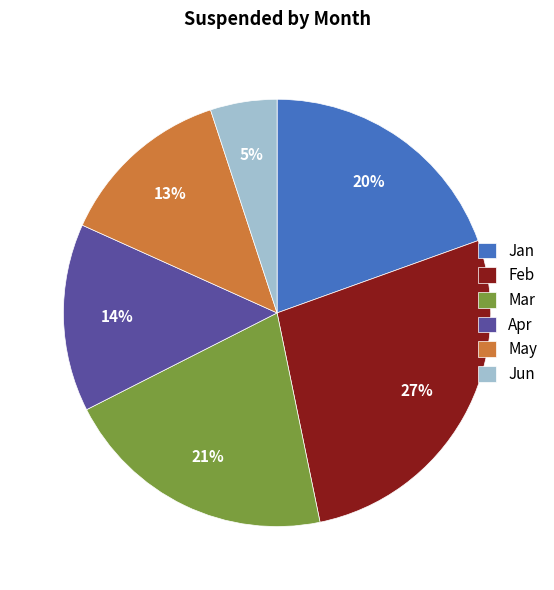

Approximately how many times larger is the value at May compared to Feb?

0.5